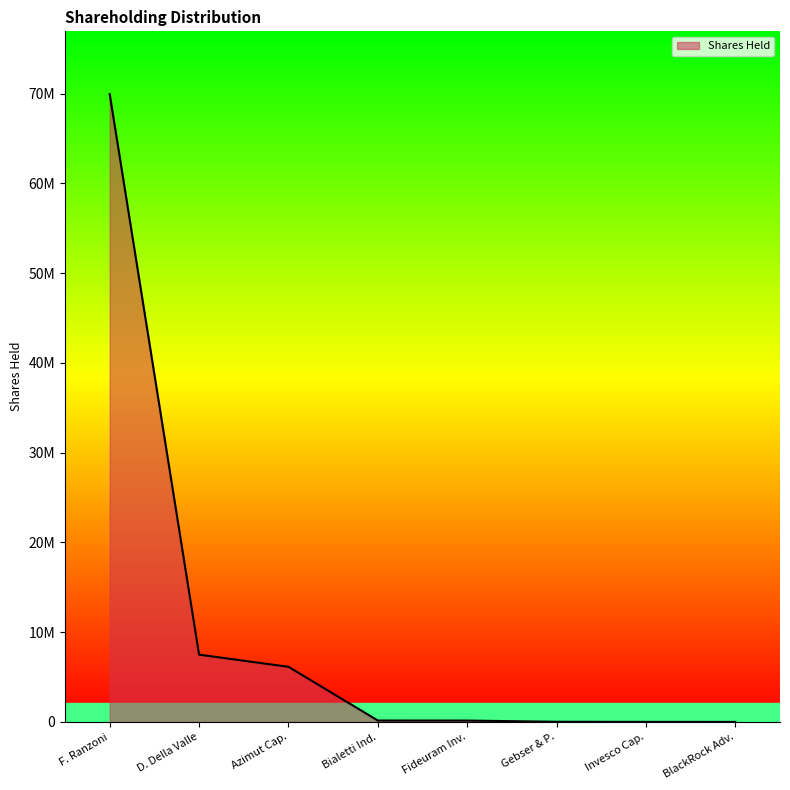

Does the chart display data point markers on the line(s)?

No